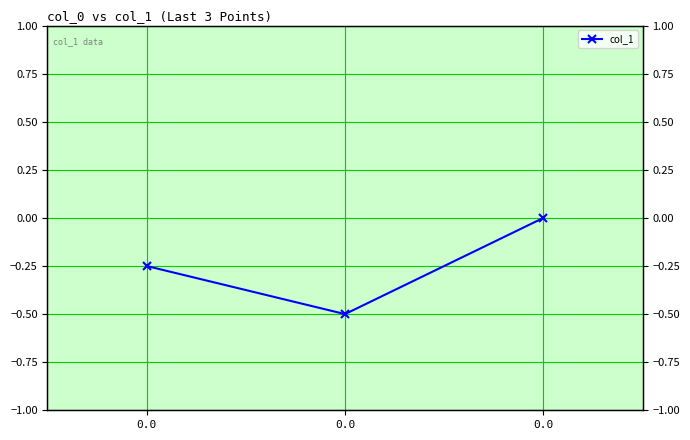

How many series are shown in this chart?

1